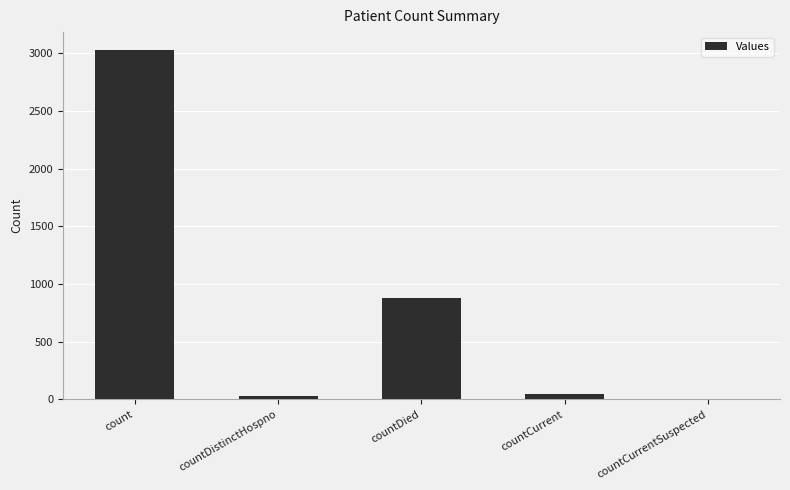

How many series are shown in this chart?

1